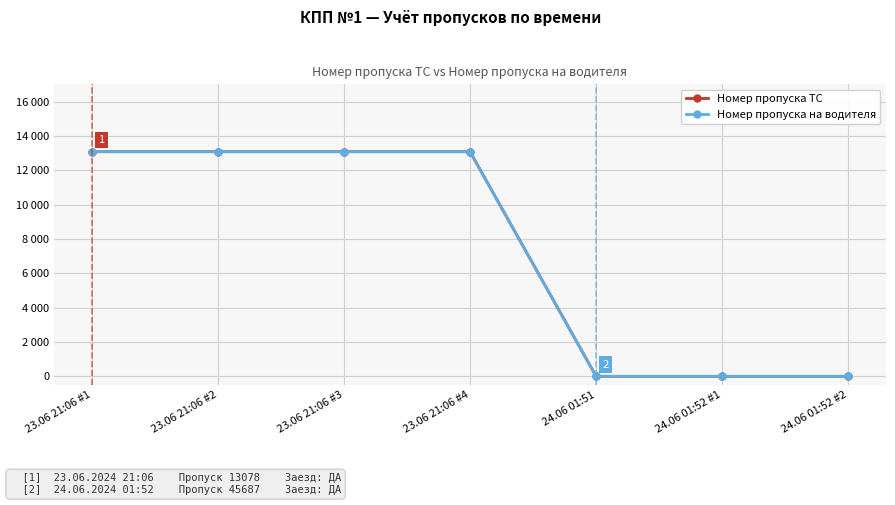

What is the average value of the Номер пропуска на водителя series?

7473